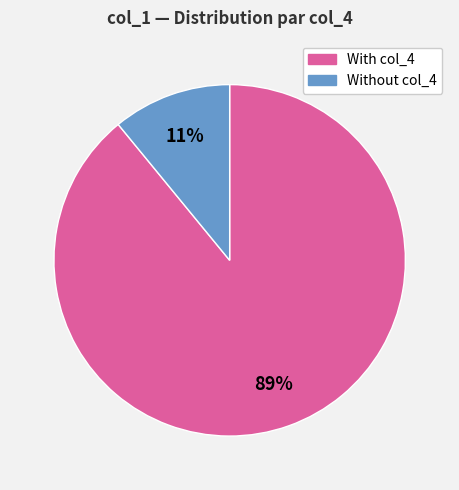

To the nearest percent, what is the difference between the largest and smallest slice percentages?

78%